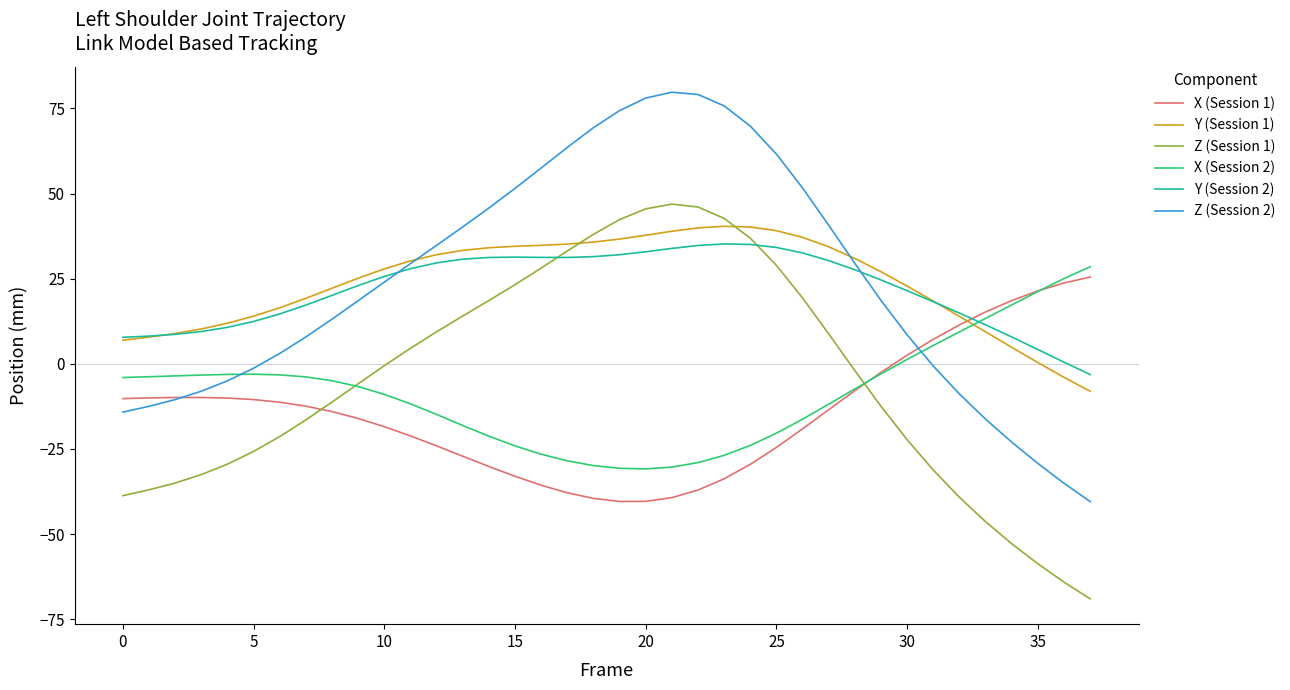

Which series ends up on top after the final intersection of Z (Session 1) and Y (Session 1)?

Y (Session 1)